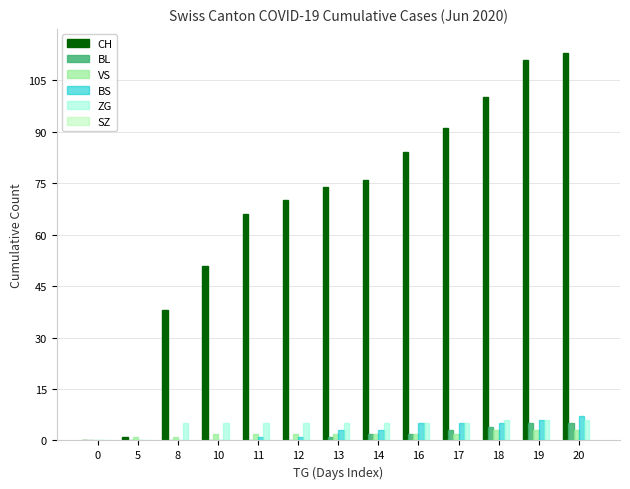

Where is BL nearest to the value 2?

14